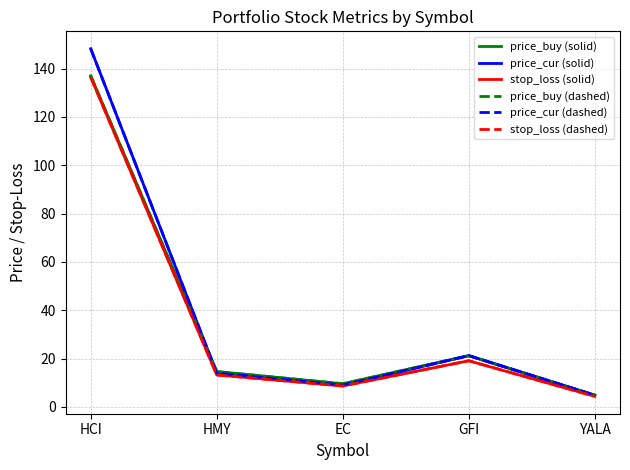

True or false: stop_loss (dashed) and price_cur (dashed) cross at least once.

False